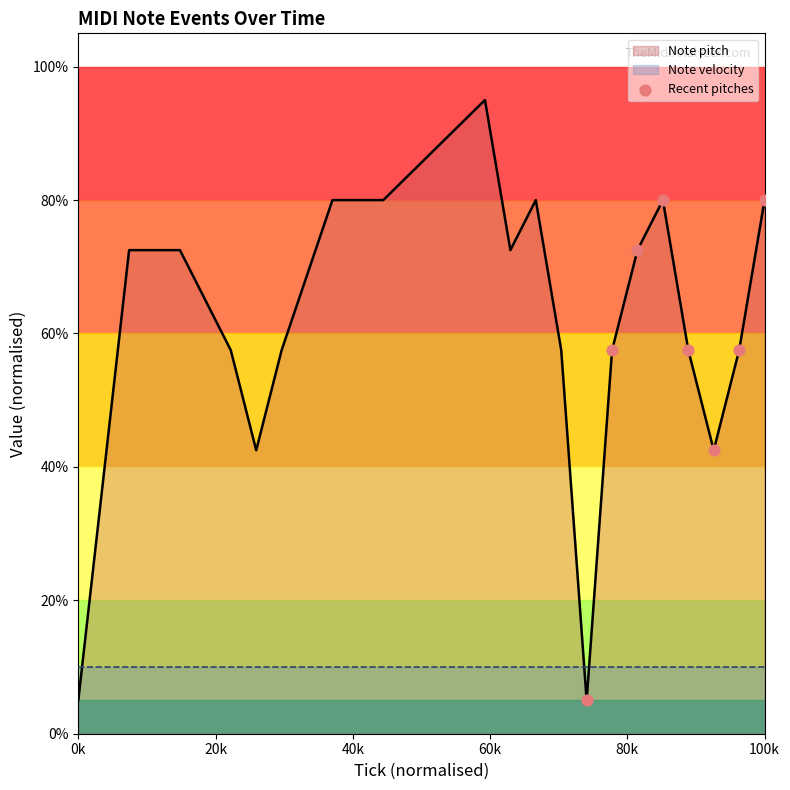

What is the minimum value for Note pitch?

5.0